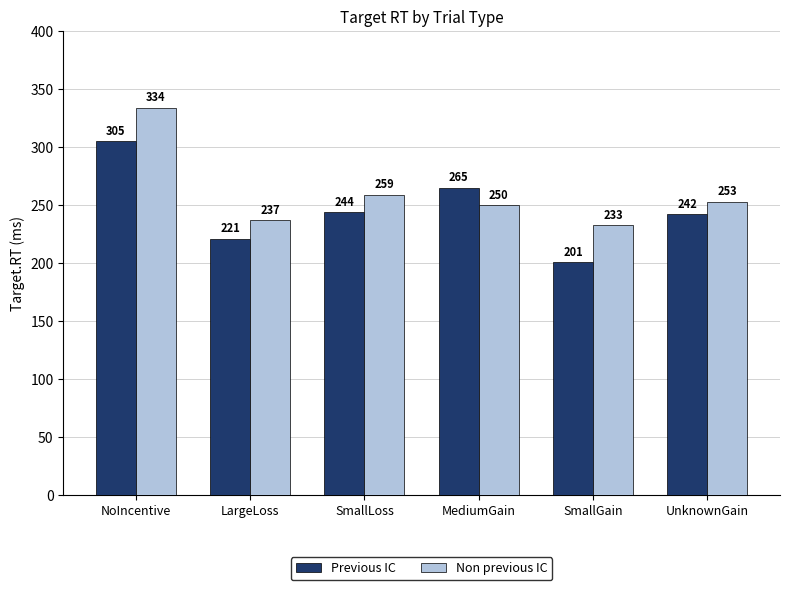

At which label does Previous IC reach its minimum?

SmallGain